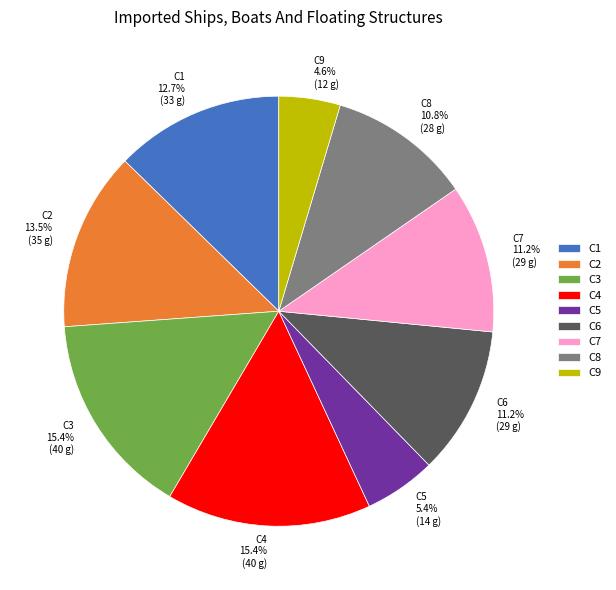

What is the smallest slice in the pie chart?

C9